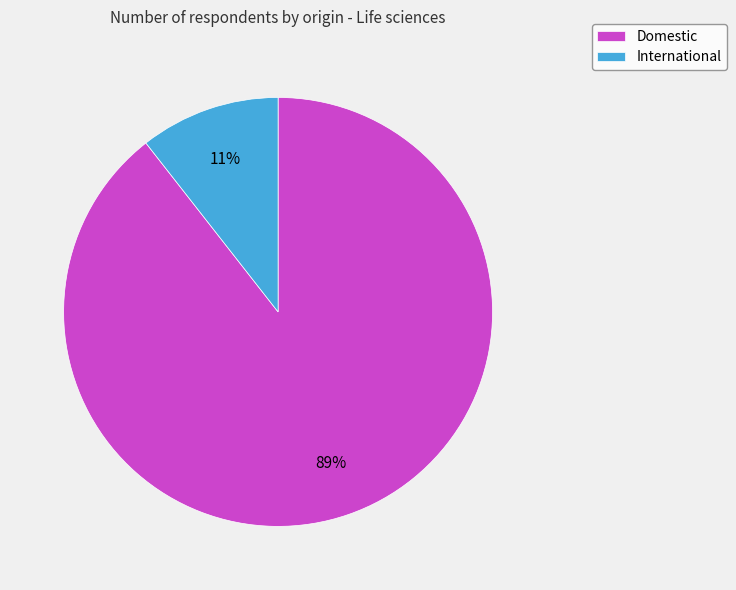

What is the majority slice?

Domestic